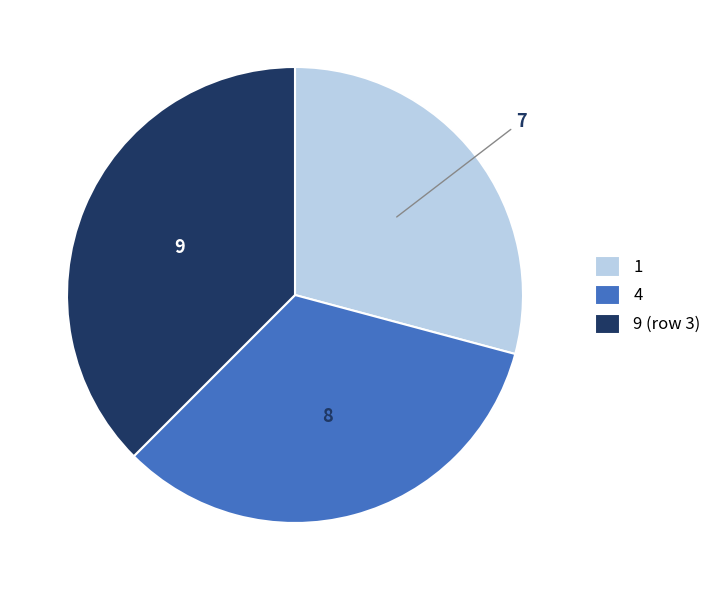

Does any single category account for the majority?

No